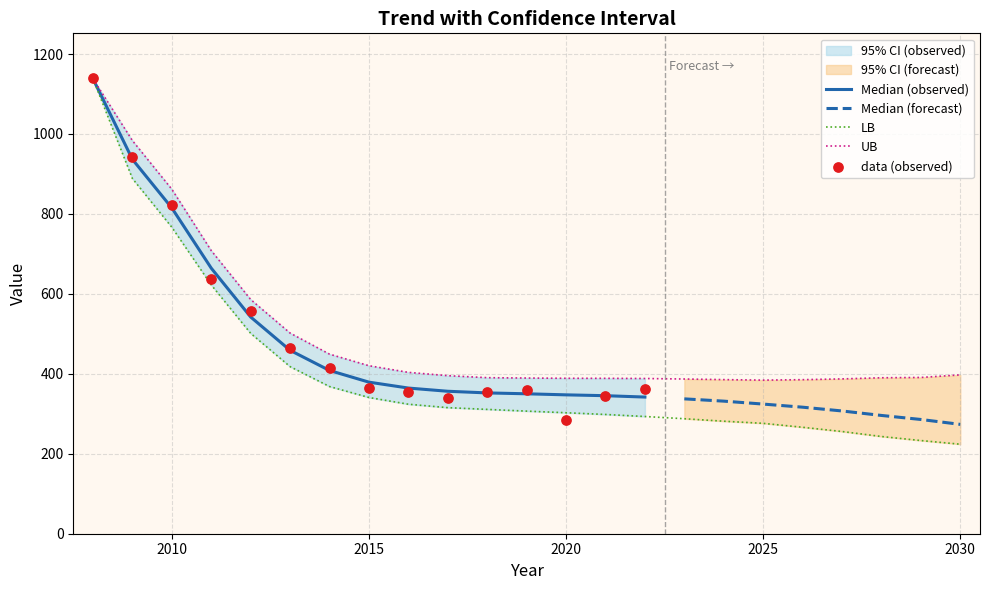

Which series reaches the maximum Y coordinate?

median